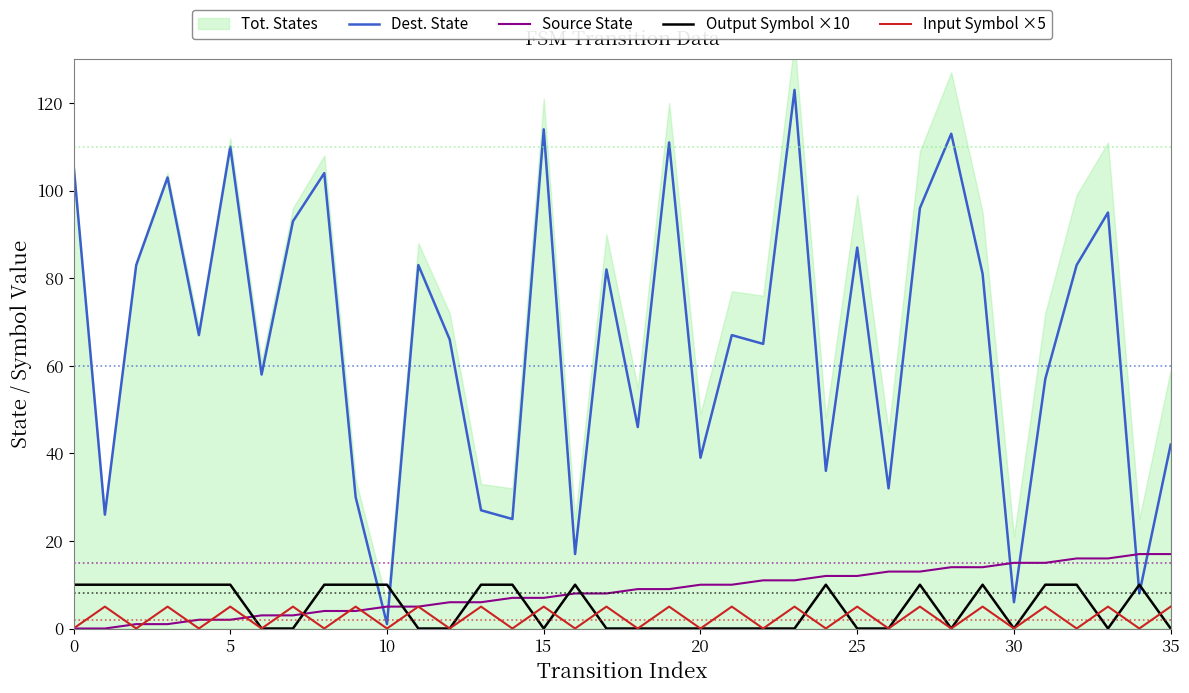

How many times do Input Symbol ×5 and Source State cross each other?

9